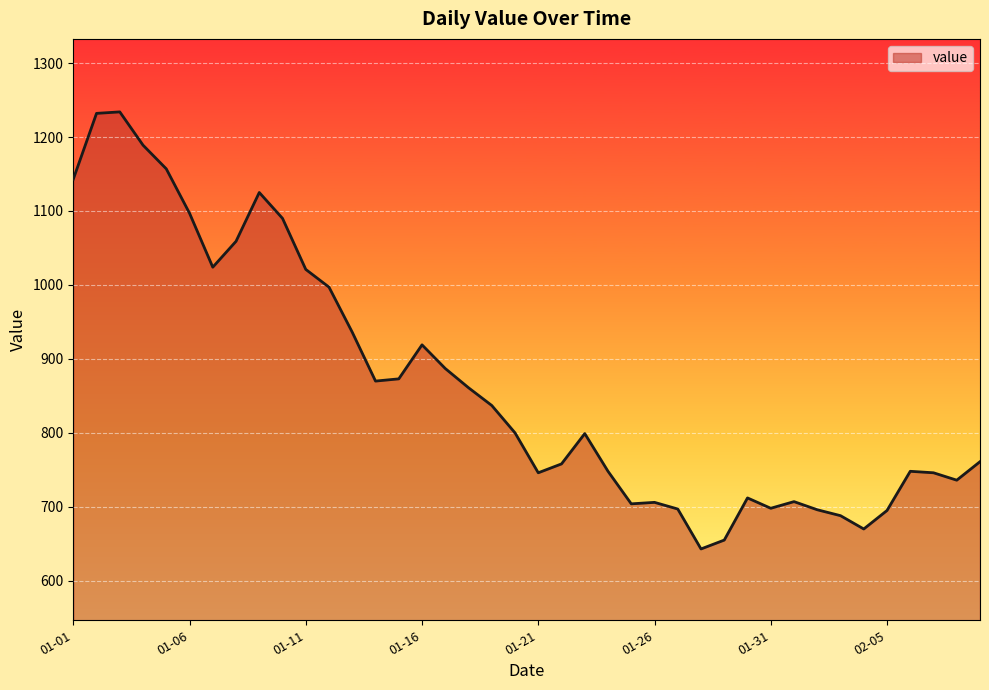

How many lines are shown in the chart?

1